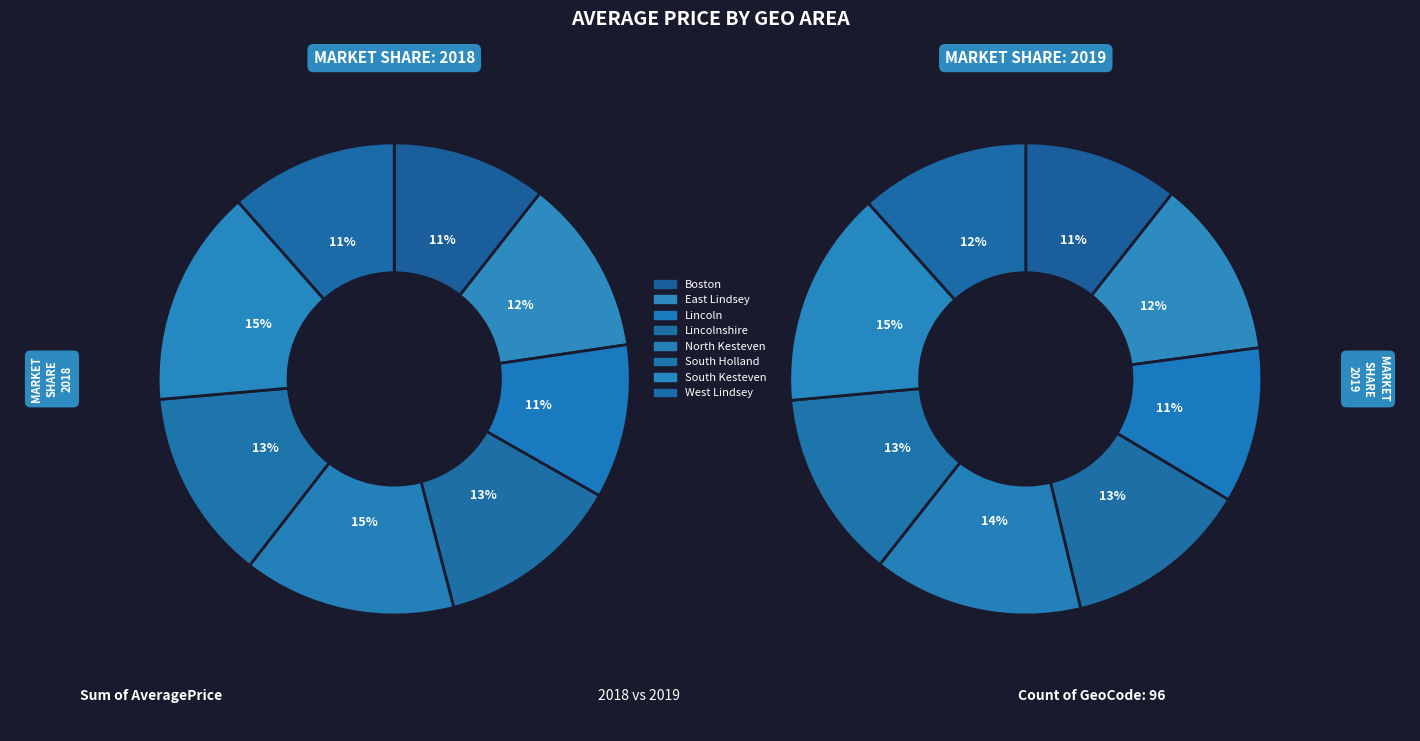

True or false: North Kesteven accounts for 23% of the total.

False